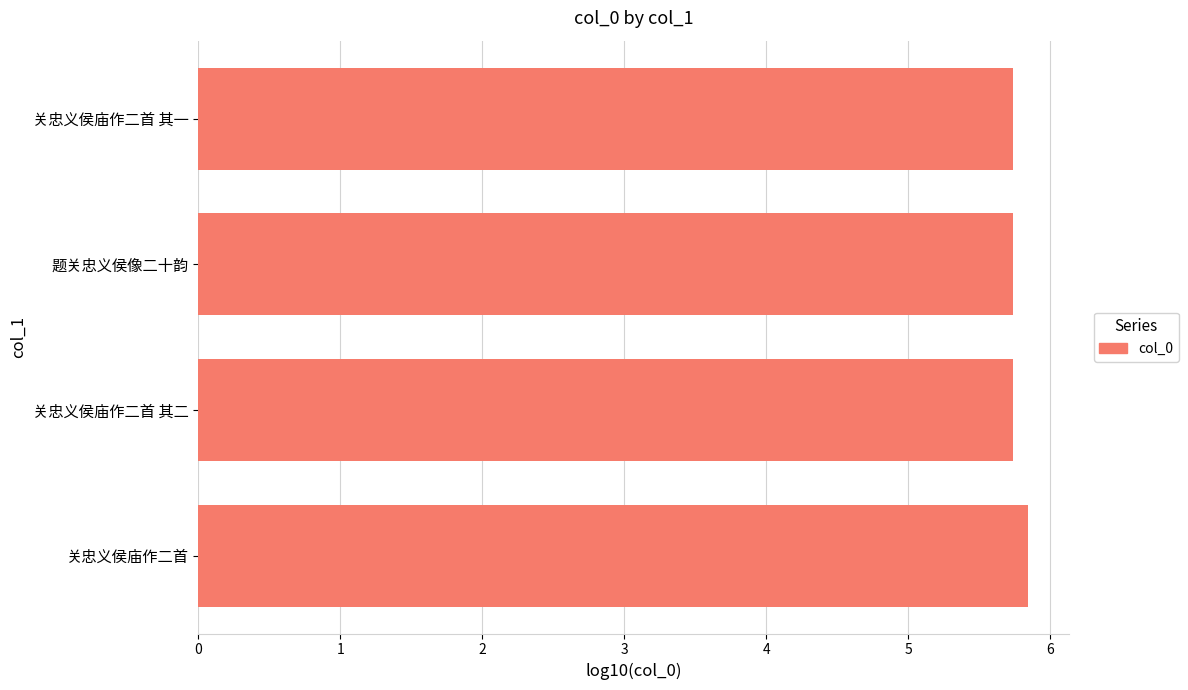

The value at 关忠义侯庙作二首 其二 is 3.3. True or false?

False